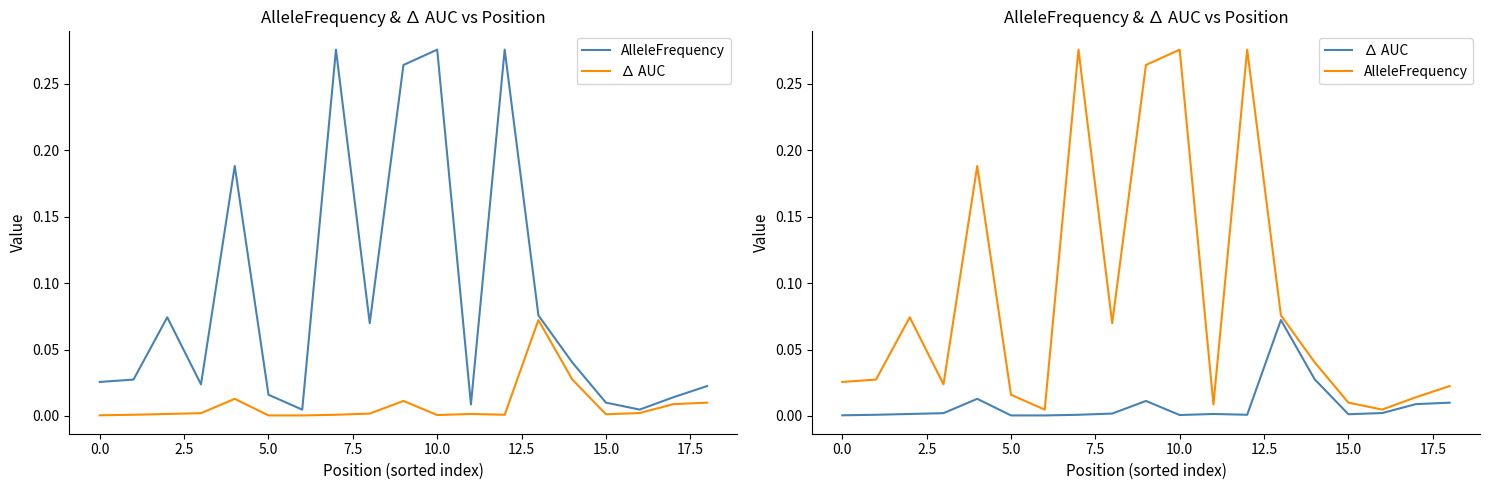

What is the label of the 14th point from the left?

13